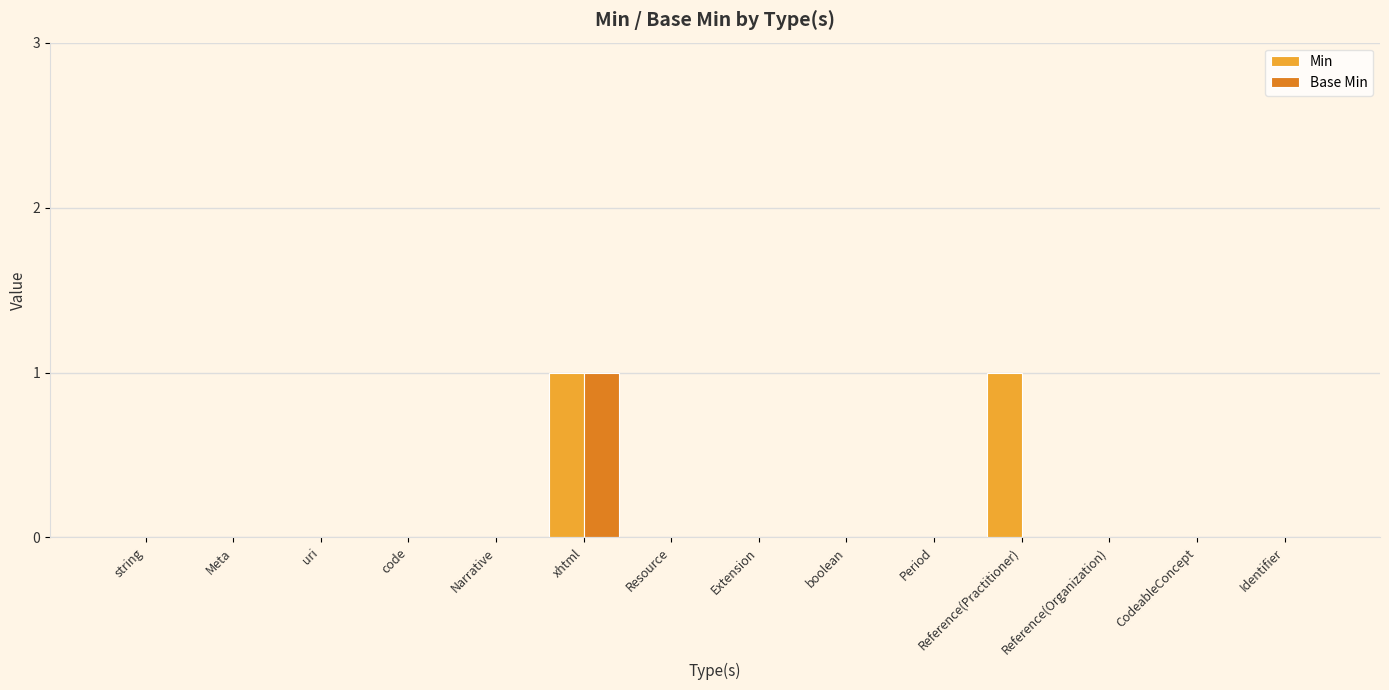

Is it true that Base Min equals 0 at Extension?

True